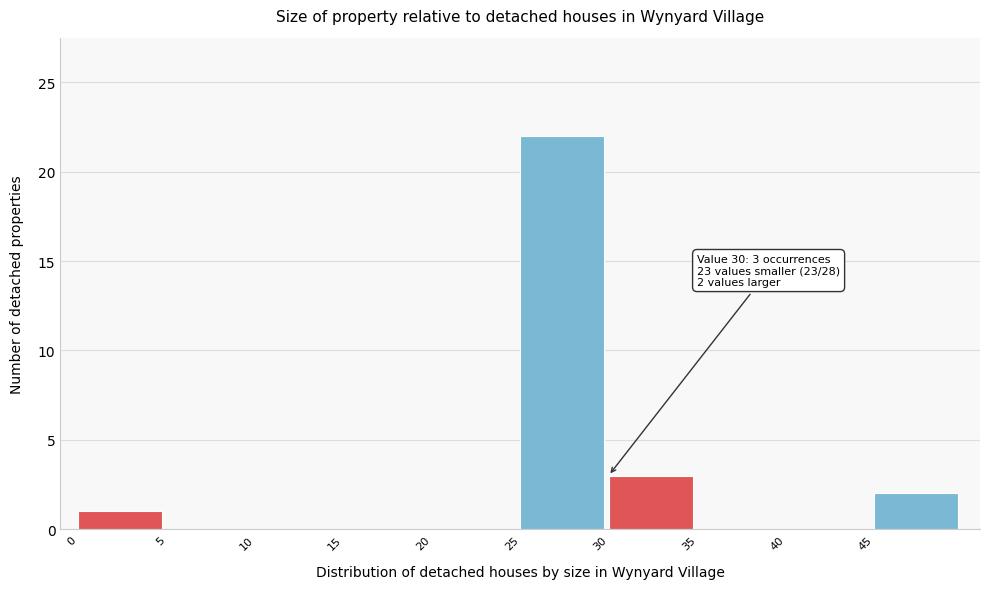

Which range on the x-axis has the tallest bar?

25 to 30